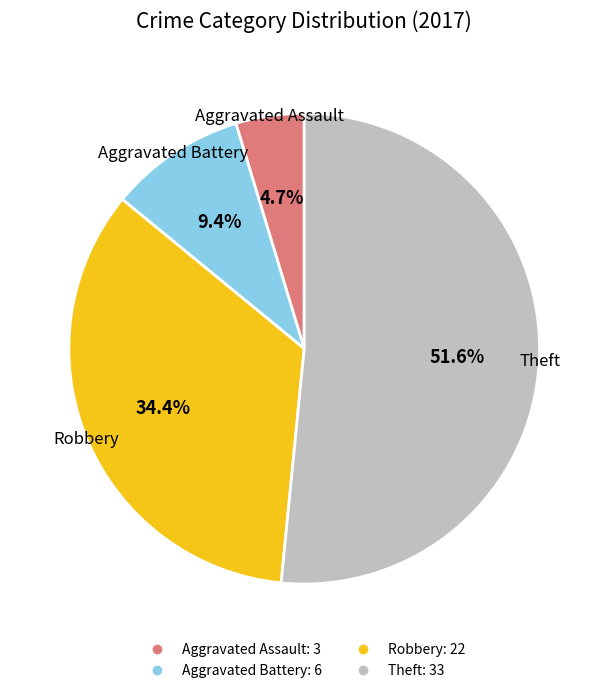

Is there any slice that represents more than half of the pie?

Yes